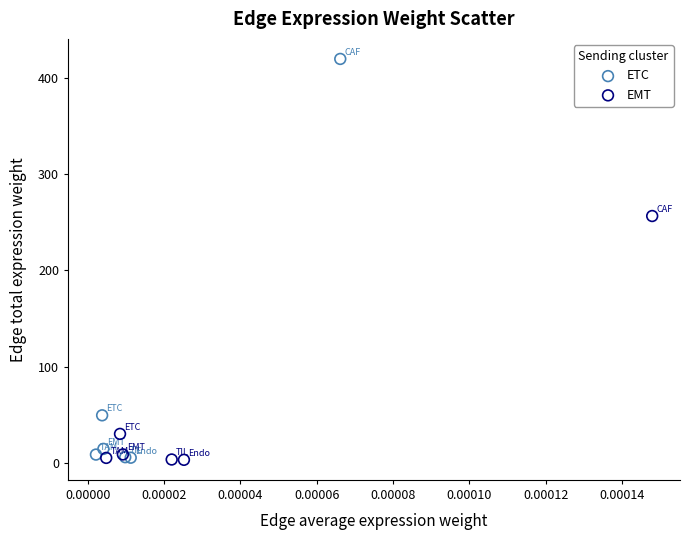

Which series has the widest spread of Y values?

ETC